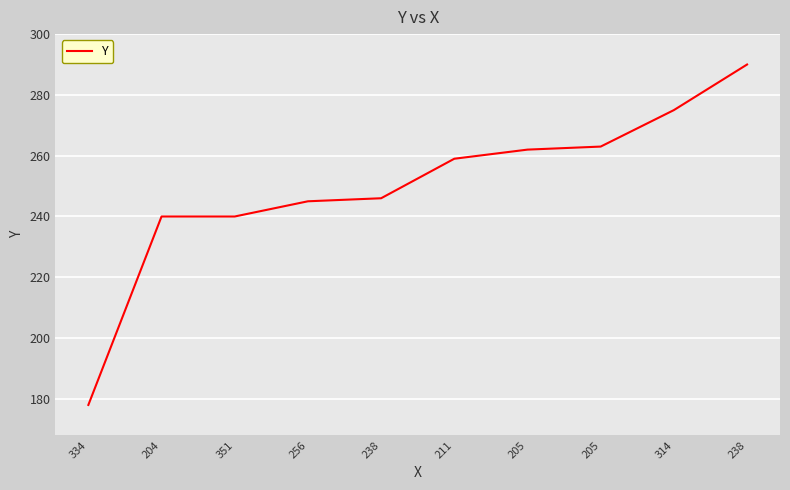

What is the value of the 3rd point from the left?

240